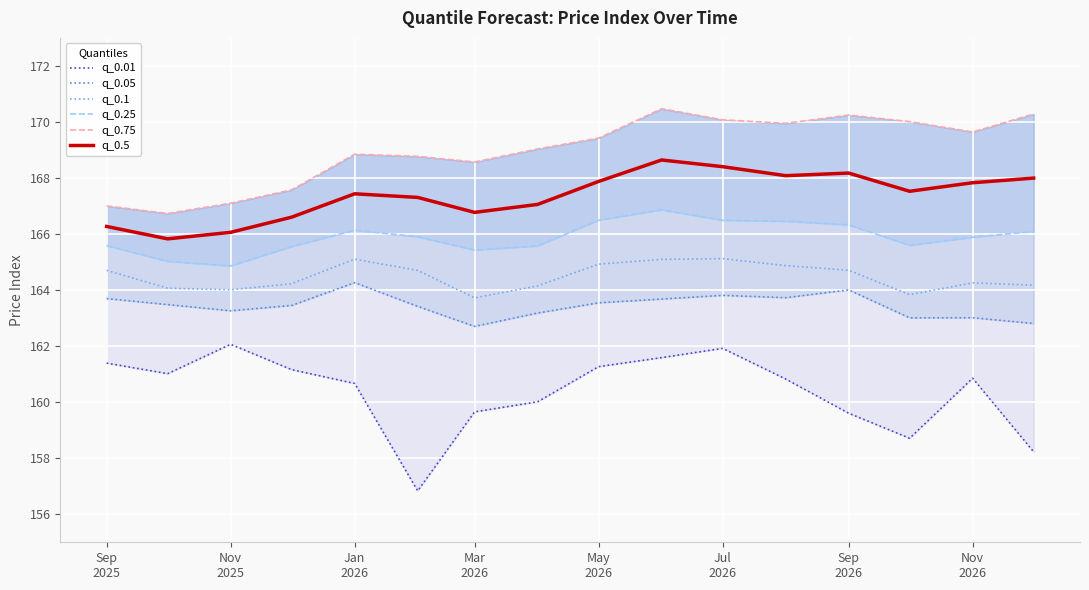

What is the maximum value for q_0.1?

165.1